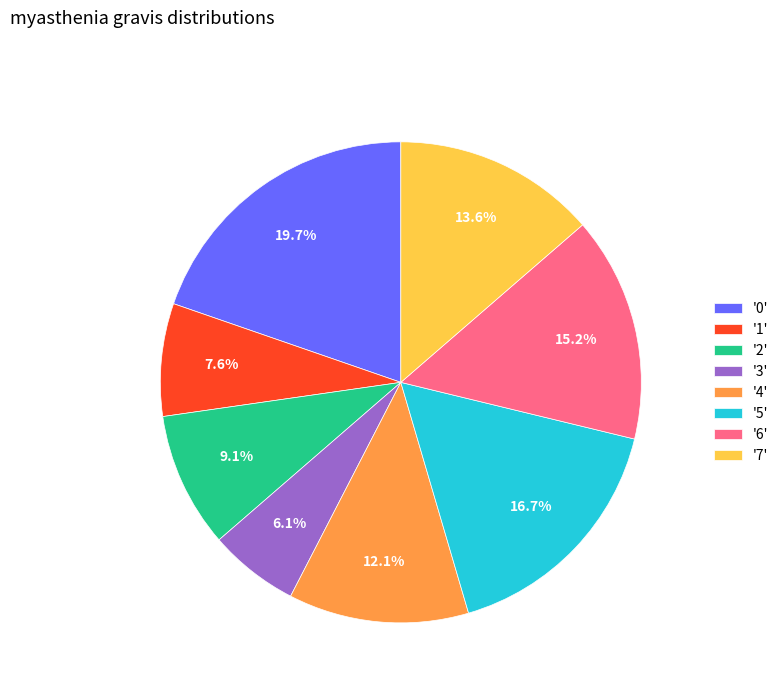

Is there any slice that represents more than half of the pie?

No